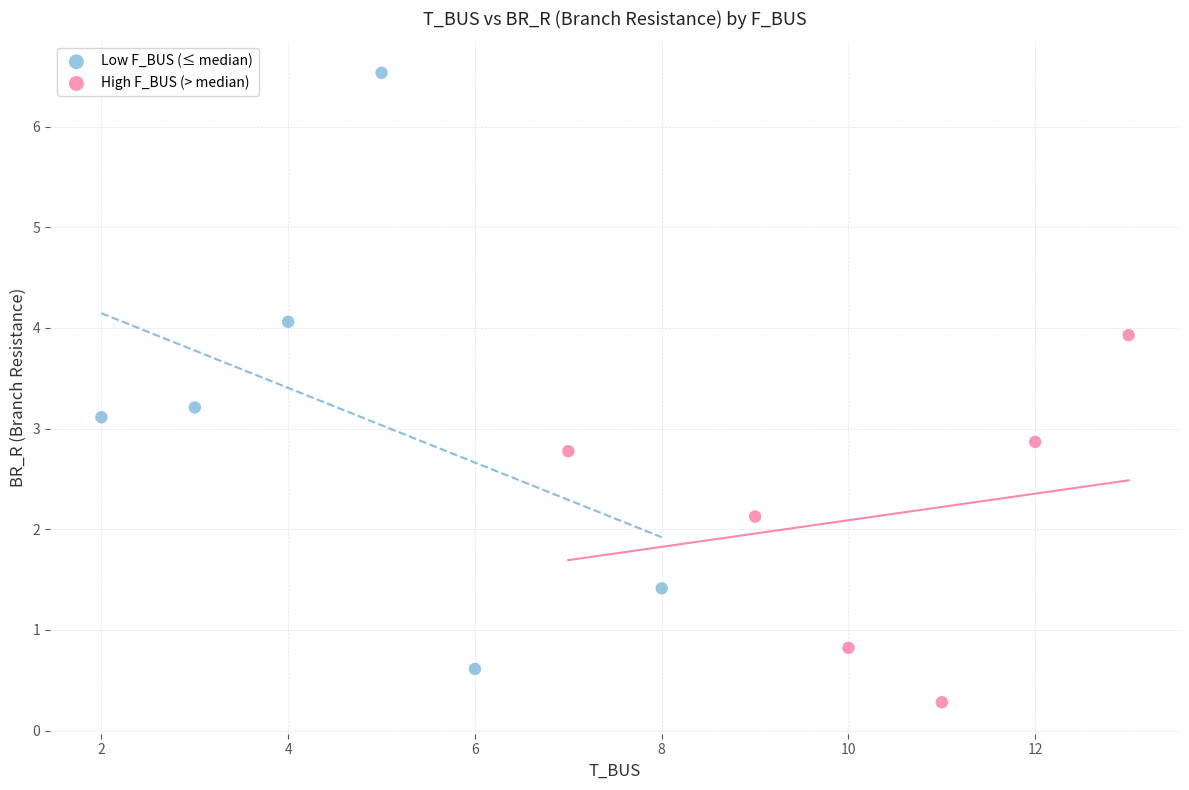

Which series contains the highest Y value?

Low F_BUS (≤ median)